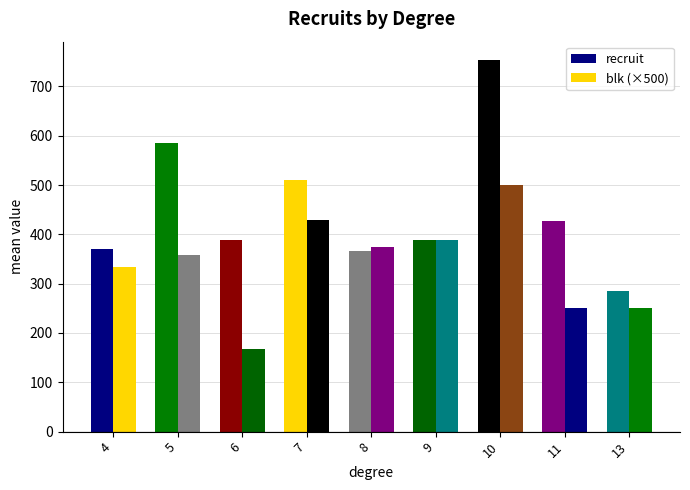

What is the greatest value displayed?

753.0